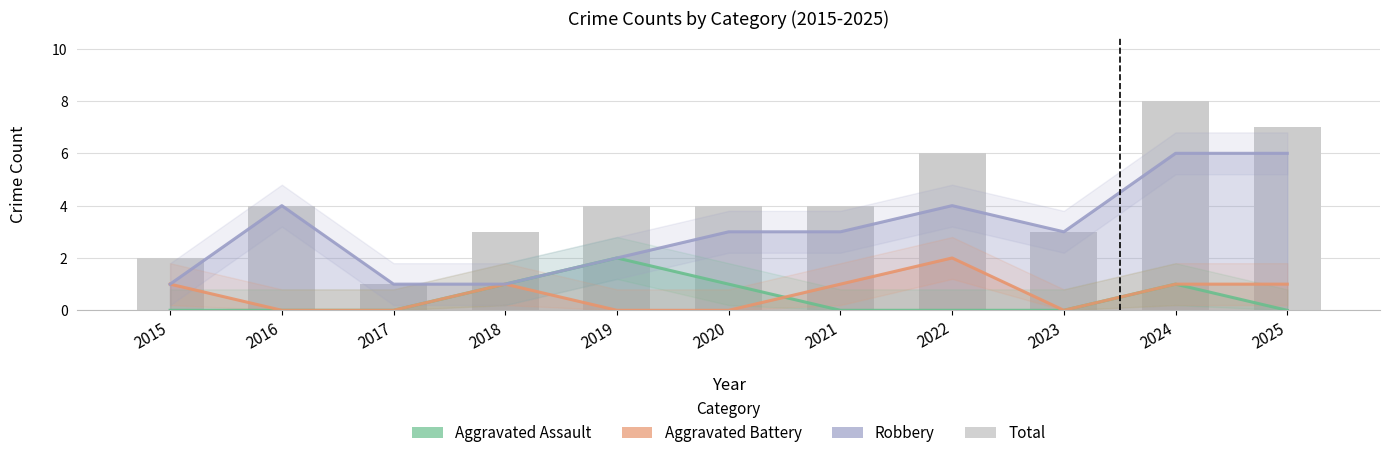

Where does the data first go above 4?

2022